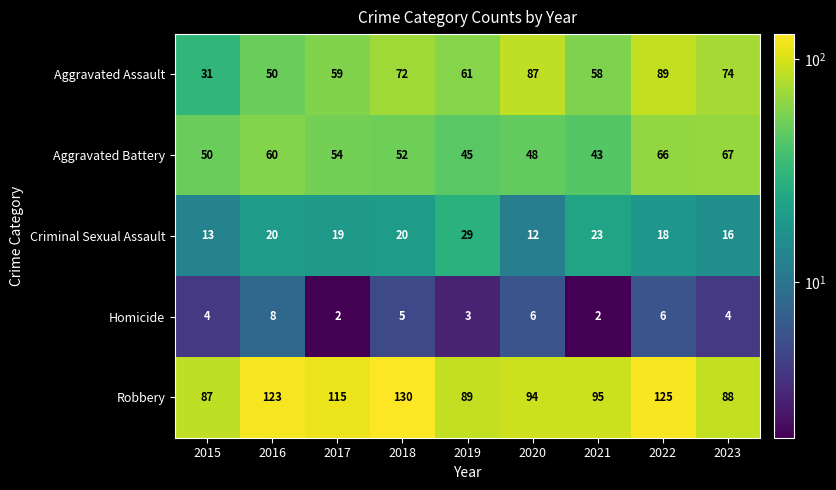

How many categories are shown in the chart?

9